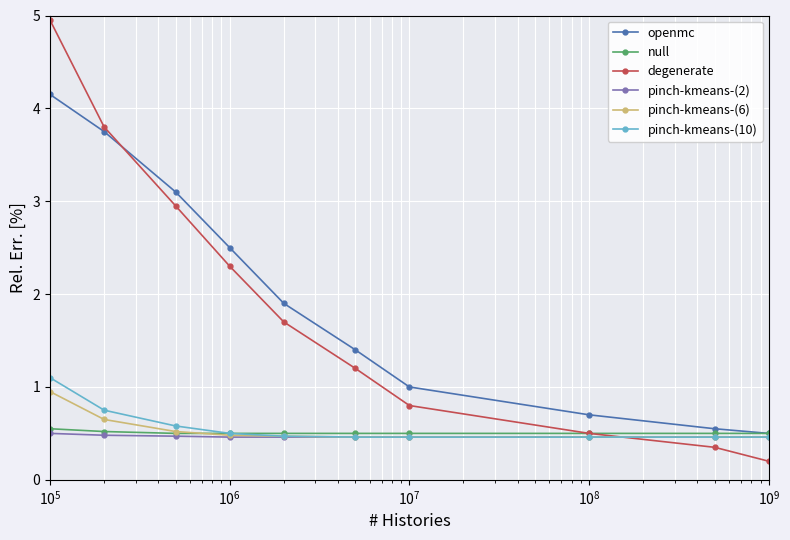

Which series has the largest range (max minus min)?

degenerate